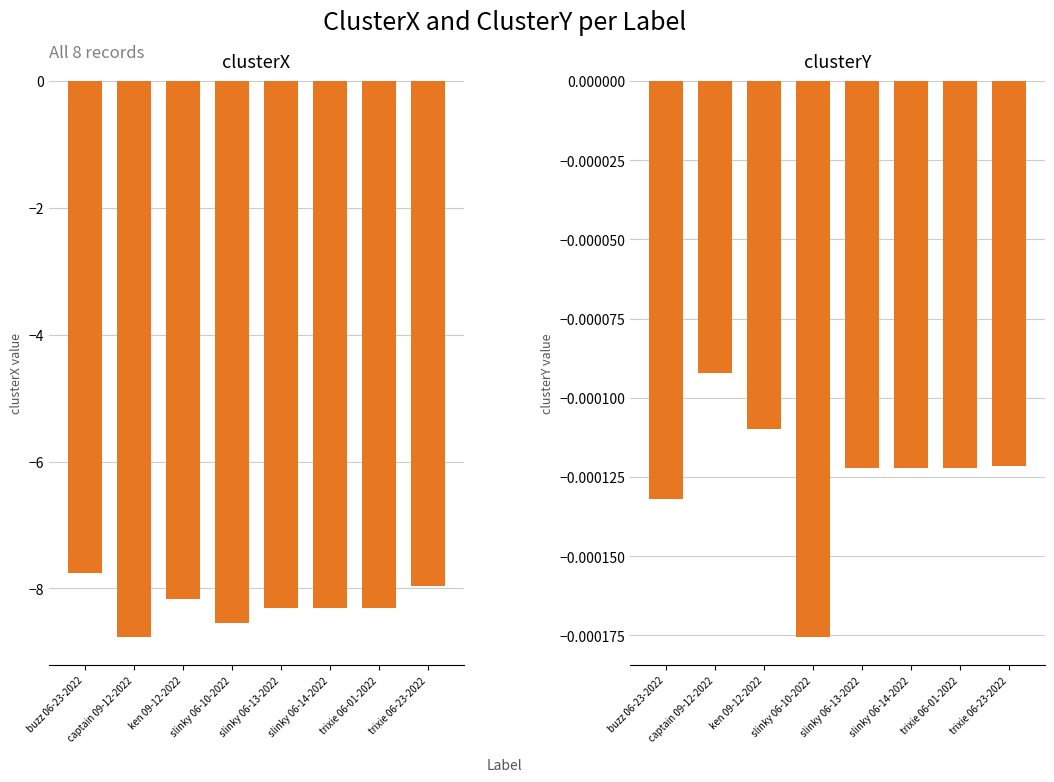

What is the sum of the clusterX values at slinky 06-10-2022 and slinky 06-14-2022?

-16.9